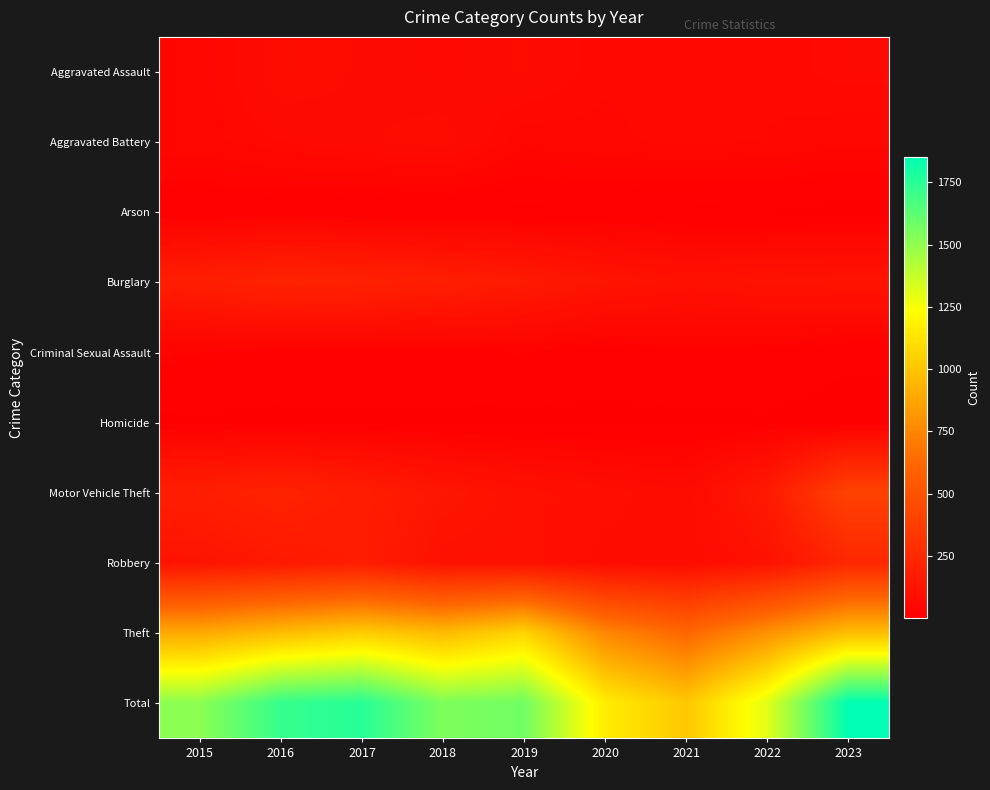

Reading left to right, list all the values displayed in this chart.

Aggravated Assault: 2015=44	2016=79	2017=68	2018=60	2019=71	2020=53	2021=56	2022=54	2023=63
Aggravated Battery: 2015=48	2016=59	2017=68	2018=76	2019=45	2020=49	2021=55	2022=51	2023=44
Arson: 2015=8	2016=12	2017=7	2018=7	2019=5	2020=7	2021=5	2022=3	2023=2
Burglary: 2015=185	2016=214	2017=206	2018=184	2019=160	2020=126	2021=109	2022=117	2023=122
Criminal Sexual Assault: 2015=27	2016=22	2017=21	2018=20	2019=25	2020=13	2021=22	2022=19	2023=12
Homicide: 2015=5	2016=4	2017=4	2018=4	2019=4	2020=5	2021=5	2022=6	2023=1
Motor Vehicle Theft: 2015=186	2016=214	2017=177	2018=134	2019=104	2020=86	2021=72	2022=156	2023=403
Robbery: 2015=120	2016=152	2017=174	2018=105	2019=102	2020=76	2021=74	2022=109	2023=236
Theft: 2015=889	2016=963	2017=1030	2018=956	2019=1060	2020=749	2021=614	2022=790	2023=967
Total: 2015=1512	2016=1719	2017=1755	2018=1546	2019=1576	2020=1164	2021=1012	2022=1305	2023=1850